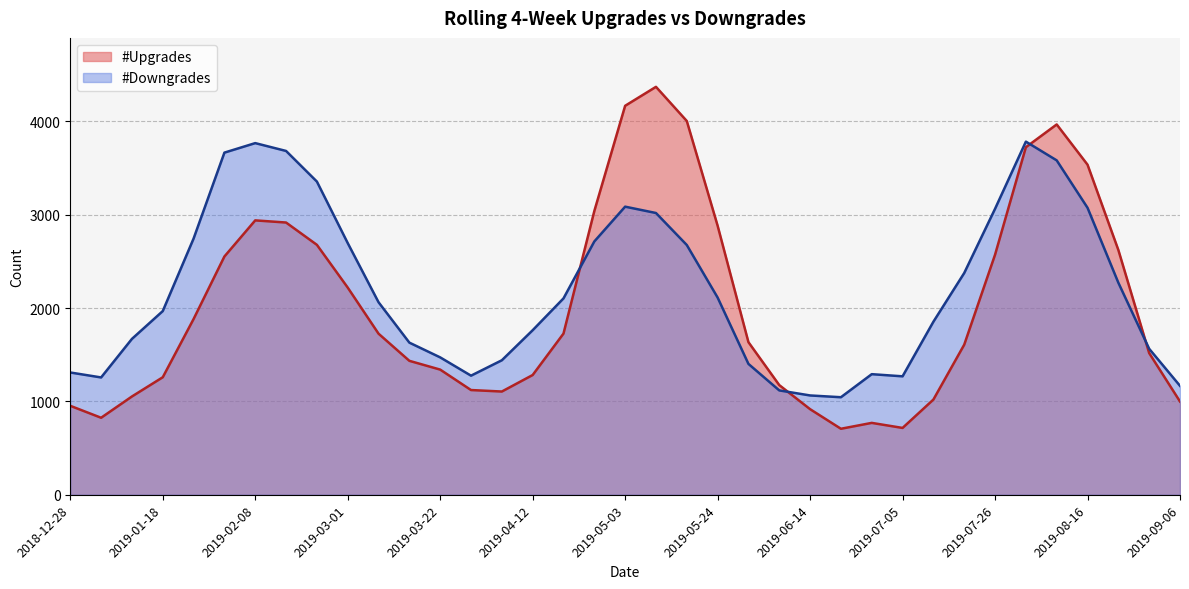

Does the chart have visible grid lines?

Yes